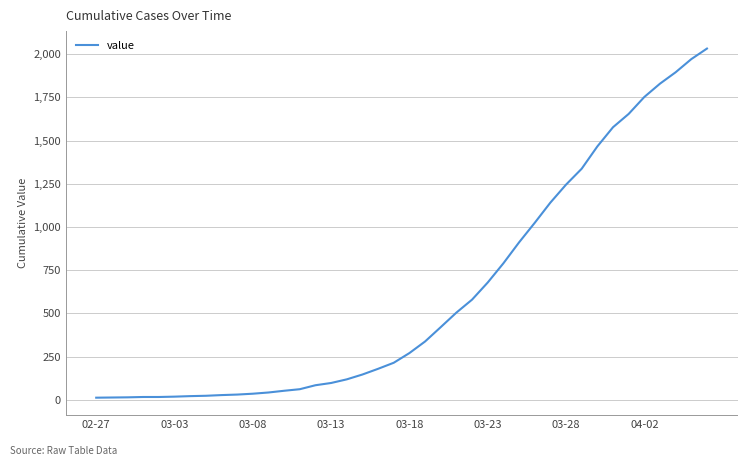

What is the difference between the maximum and minimum values?

2019